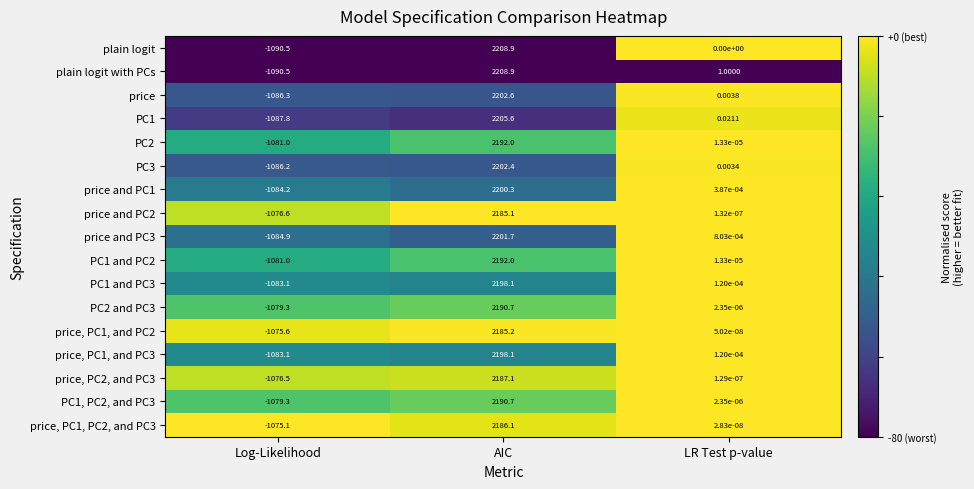

Is the value of PC2 at LR Test p-value greater than the value of plain logit at Log-Likelihood?

Yes